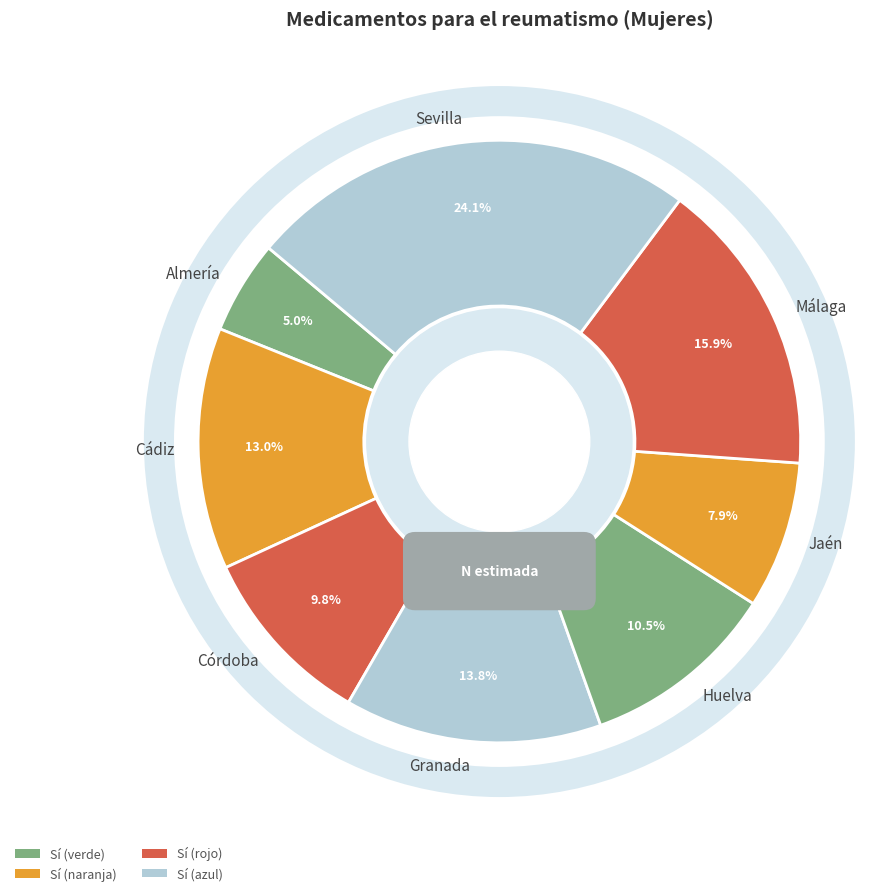

Count the number of slices in the pie.

8